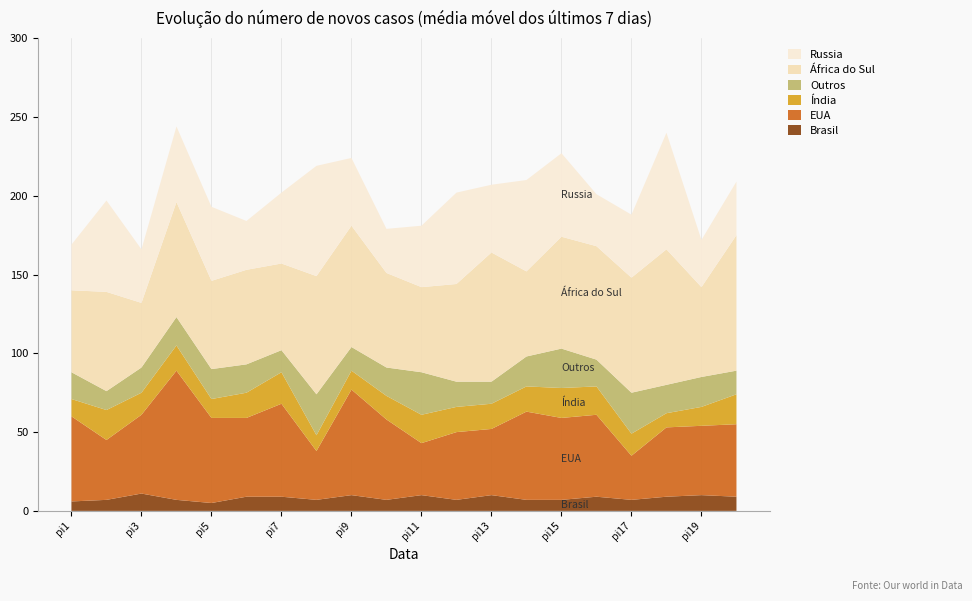

Reading right to left, transcribe all the data shown in this chart.

i1: pi20=9	pi19=10	pi18=9	pi17=7	pi16=9	pi15=7	pi14=7	pi13=10	pi12=7	pi11=10	pi10=7	pi9=10	pi8=7	pi7=9	pi6=9	pi5=5	pi4=7	pi3=11	pi2=7	pi1=6
i3: pi20=46	pi19=44	pi18=44	pi17=28	pi16=52	pi15=52	pi14=56	pi13=42	pi12=43	pi11=33	pi10=51	pi9=67	pi8=31	pi7=59	pi6=50	pi5=54	pi4=82	pi3=50	pi2=38	pi1=54
i5: pi20=19	pi19=12	pi18=9	pi17=14	pi16=18	pi15=19	pi14=16	pi13=16	pi12=16	pi11=18	pi10=15	pi9=12	pi8=10	pi7=20	pi6=16	pi5=12	pi4=16	pi3=14	pi2=19	pi1=11
i9: pi20=15	pi19=19	pi18=18	pi17=26	pi16=17	pi15=25	pi14=19	pi13=14	pi12=16	pi11=27	pi10=18	pi9=15	pi8=26	pi7=14	pi6=18	pi5=19	pi4=18	pi3=16	pi2=12	pi1=17
i11: pi20=86	pi19=57	pi18=86	pi17=73	pi16=72	pi15=71	pi14=54	pi13=82	pi12=62	pi11=54	pi10=60	pi9=77	pi8=75	pi7=55	pi6=60	pi5=56	pi4=73	pi3=41	pi2=63	pi1=52
i22: pi20=34	pi19=30	pi18=74	pi17=40	pi16=33	pi15=53	pi14=58	pi13=43	pi12=58	pi11=39	pi10=28	pi9=43	pi8=70	pi7=45	pi6=31	pi5=47	pi4=48	pi3=34	pi2=58	pi1=29